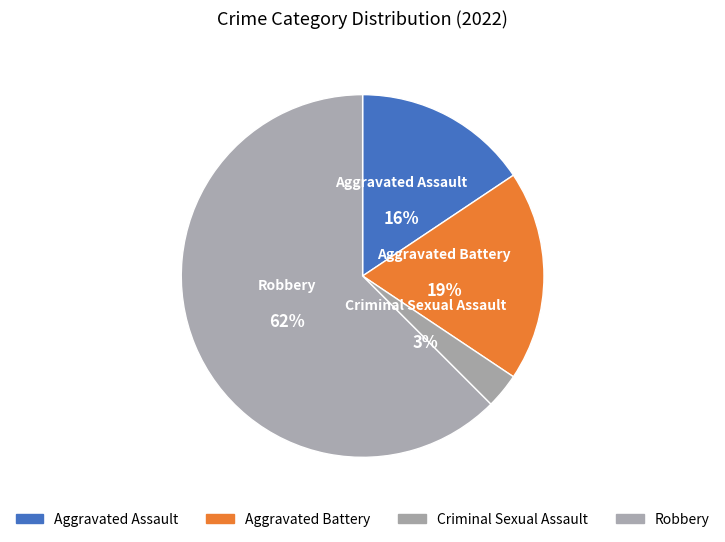

How many segments does this pie chart have?

4